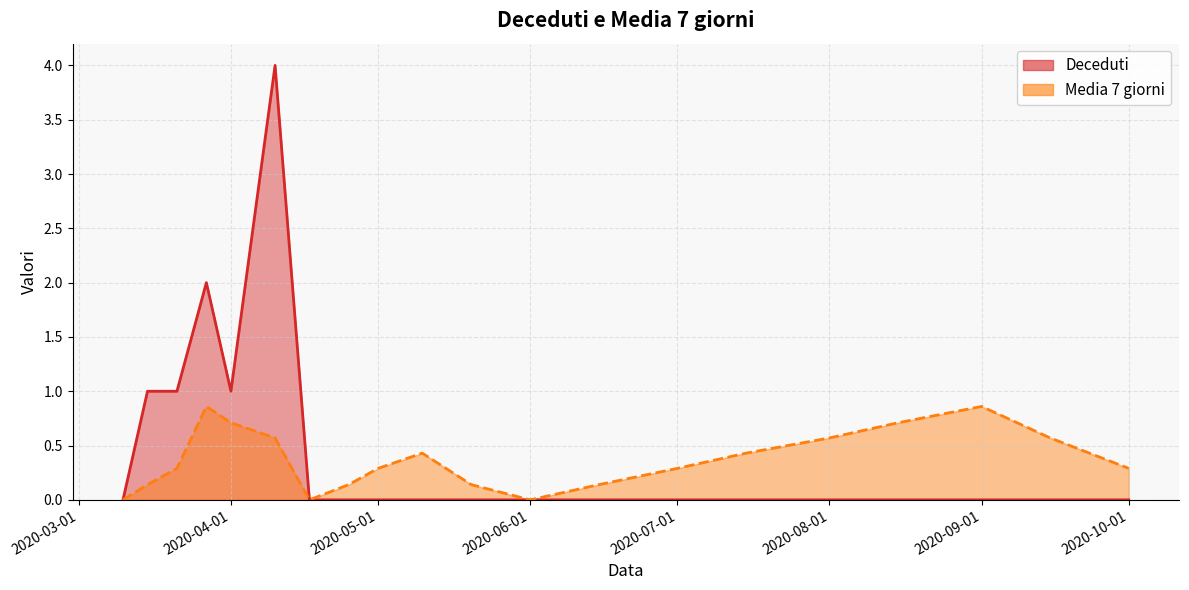

What is the average value of the Media 7 giorni series?

0.4